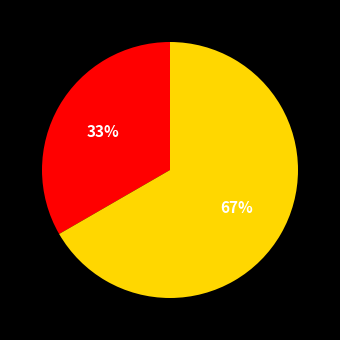

Is there any slice that represents more than half of the pie?

Yes